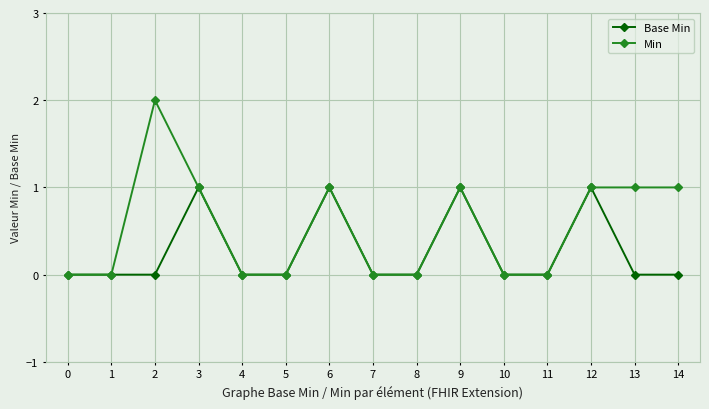

What is the value of the Base Min point at the 13th from the left?

1